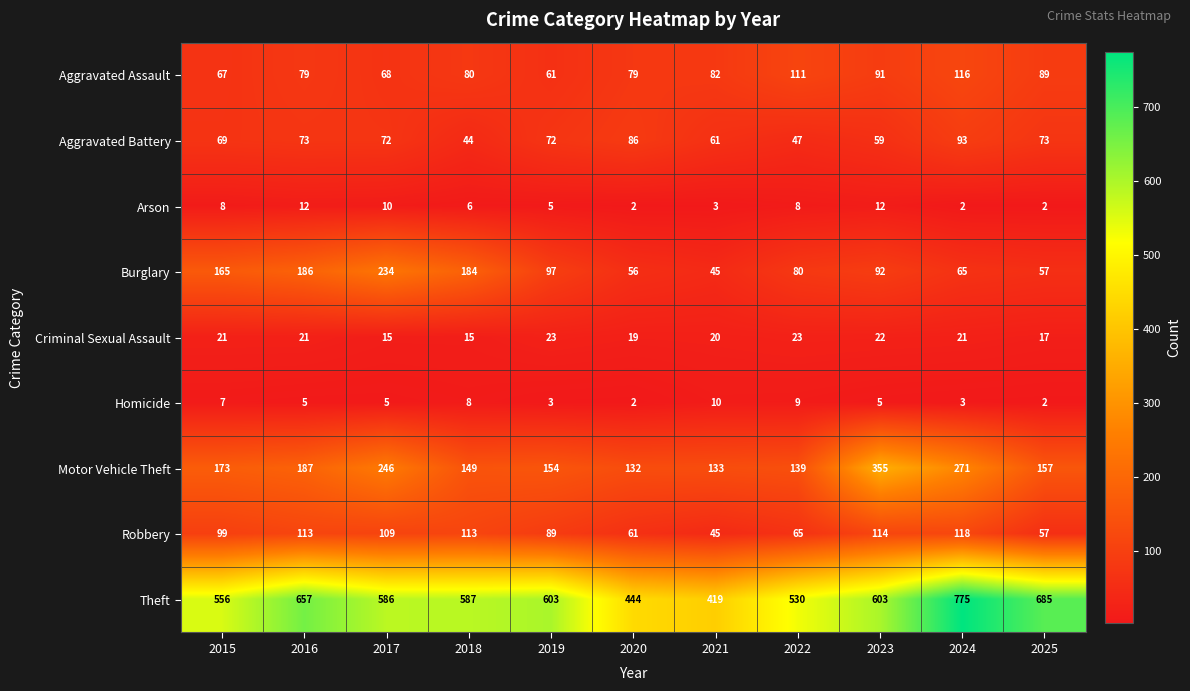

At how many categories does at least one series exceed 47?

11